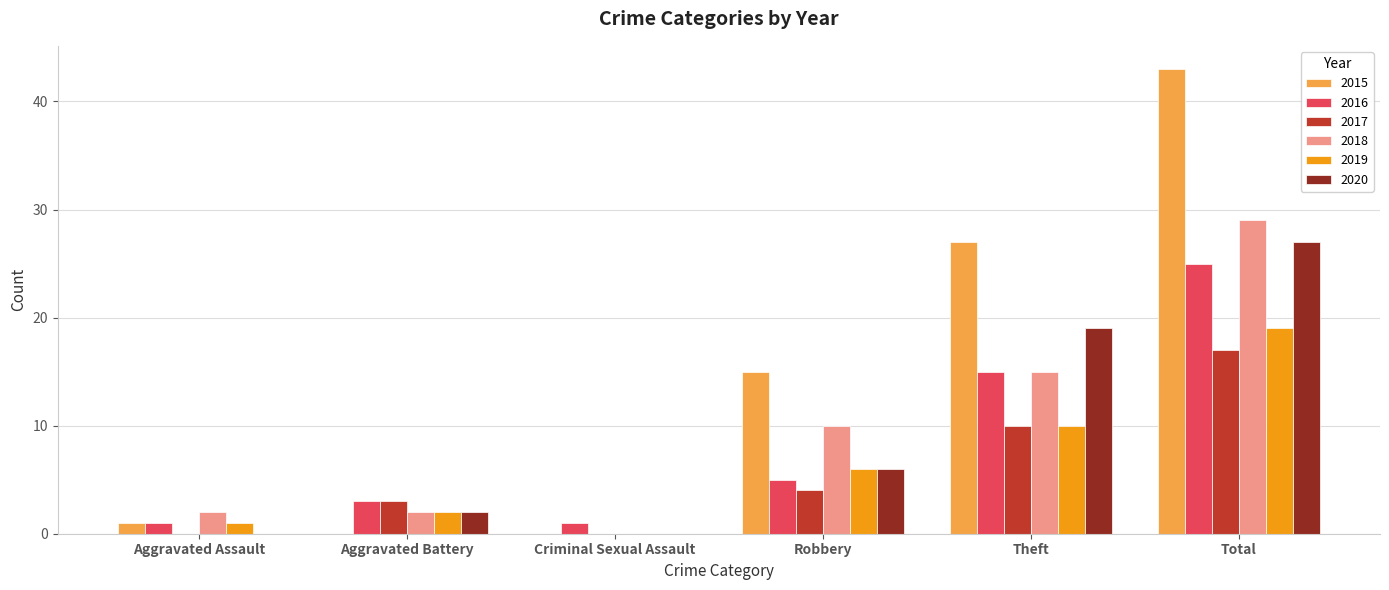

What are all the series names shown in the legend?

2015, 2016, 2017, 2018, 2019, 2020